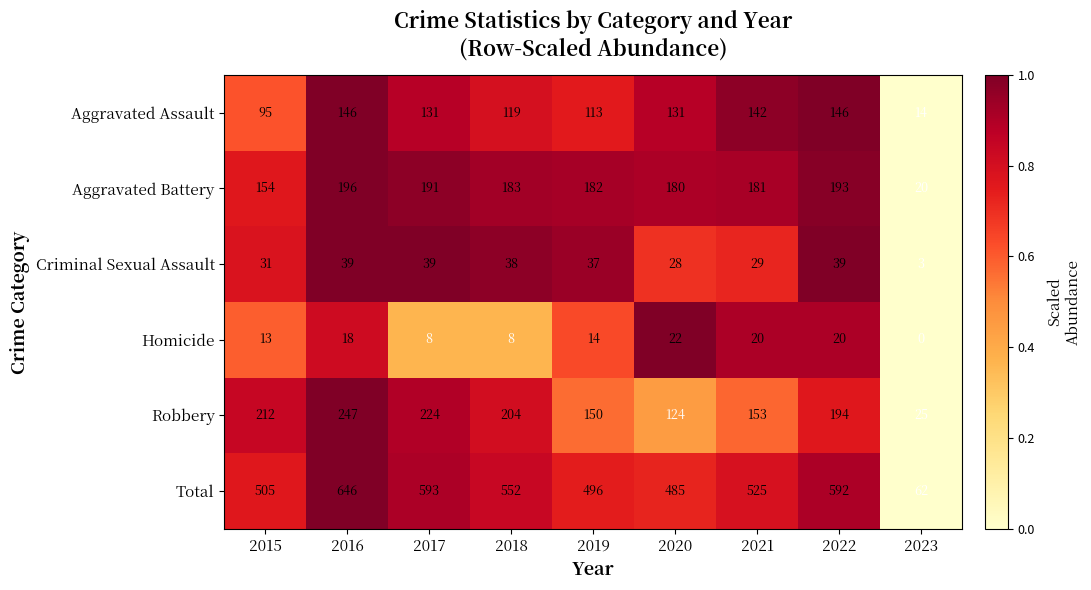

How many series are shown in this chart?

6